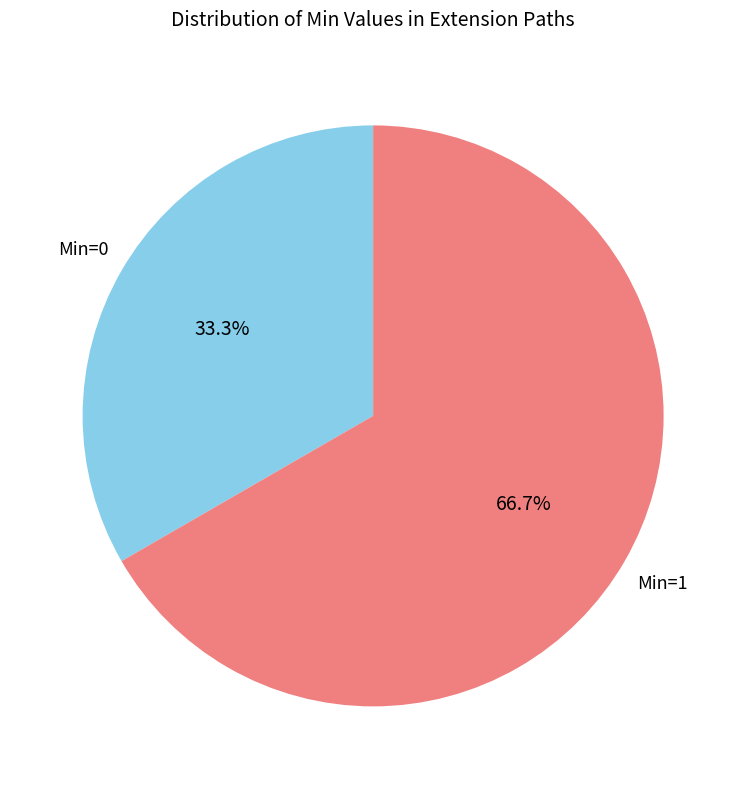

Rank the categories by value from lowest to highest.

Min=0, Min=1